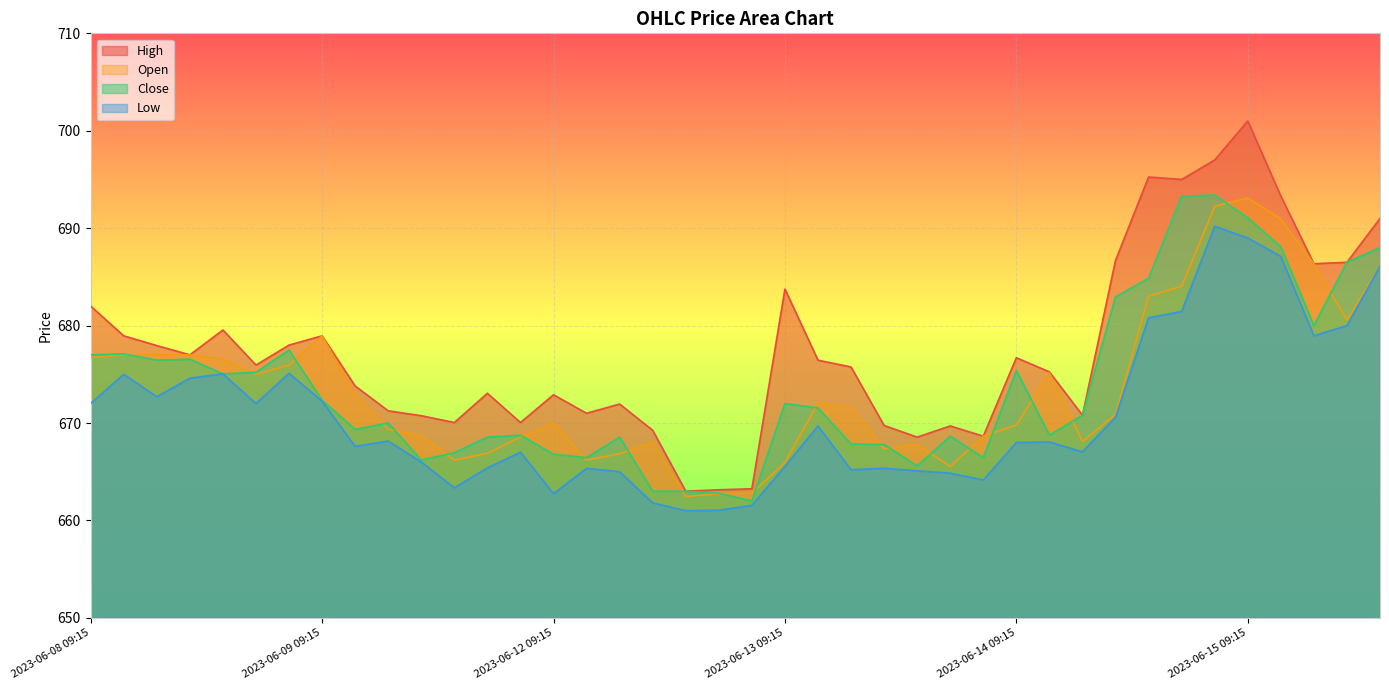

In High, how many points are higher than both neighbors (excluding endpoints)?

10